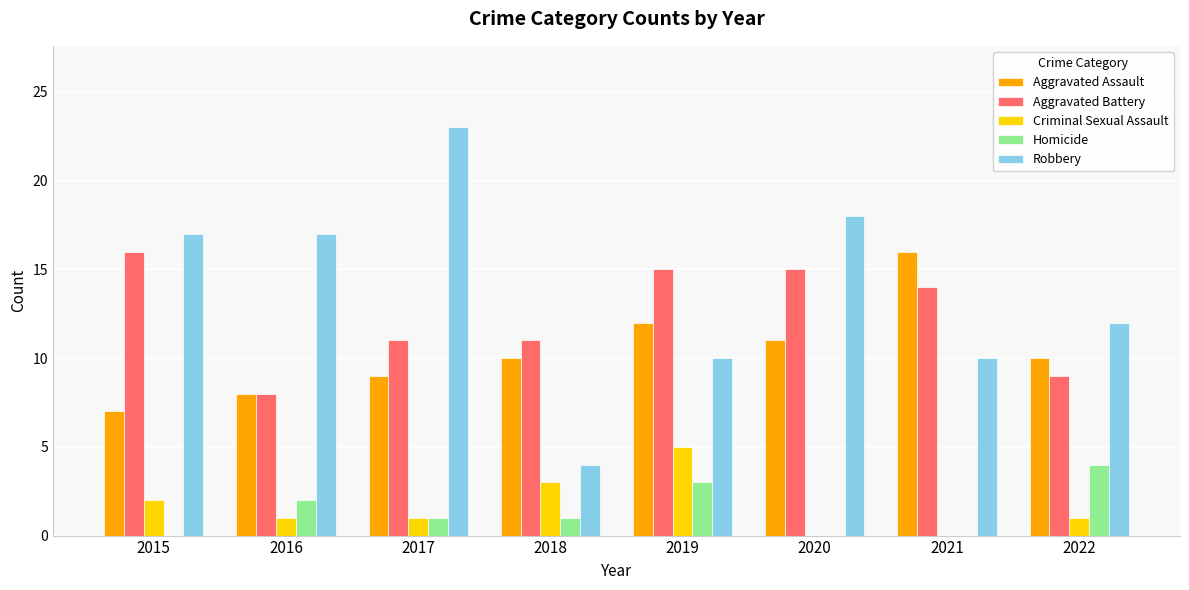

Is it true that Aggravated Battery equals 18 at 2017?

False